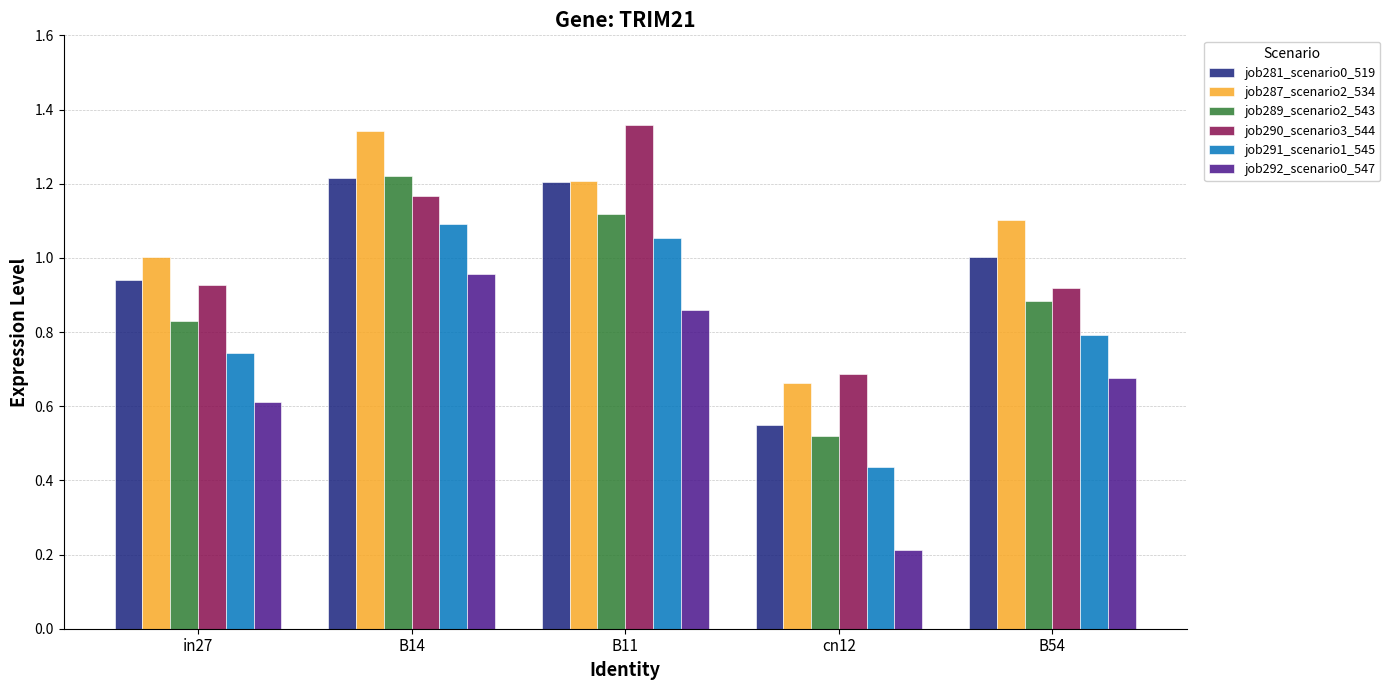

What is the label of the 5th bar from the left?

B54